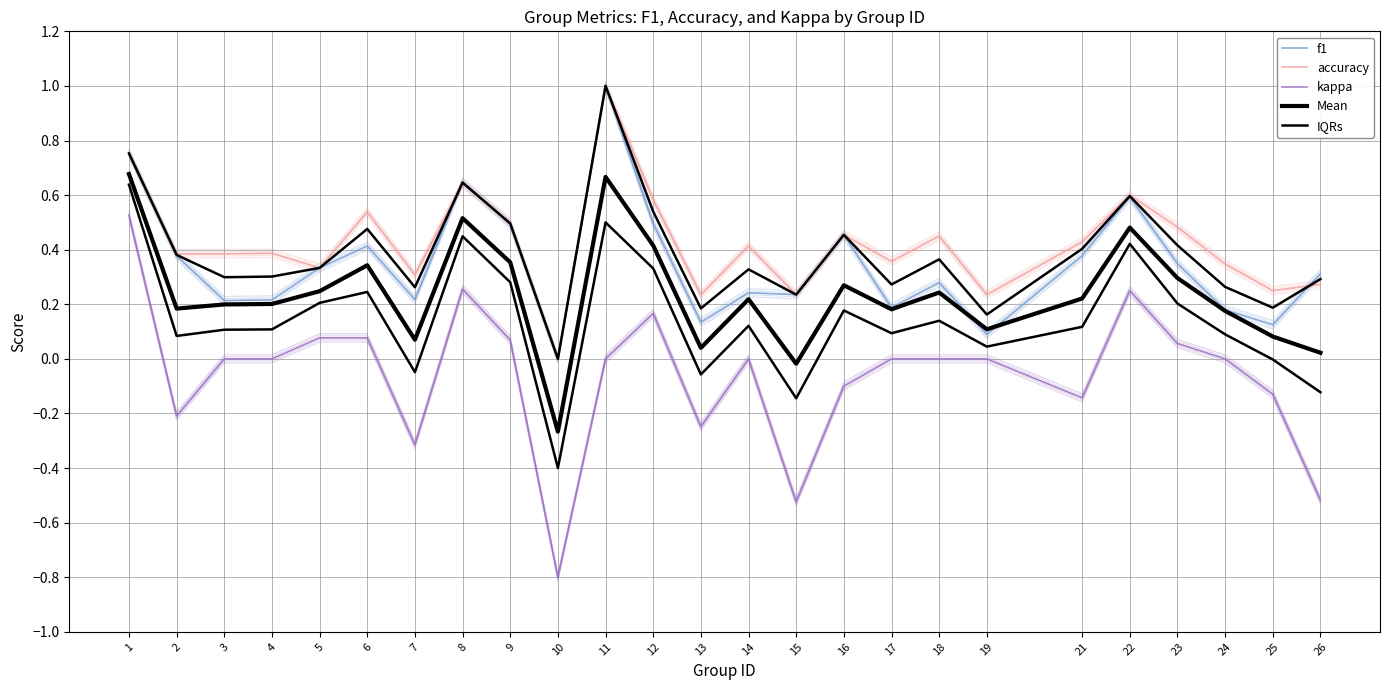

Which series has the largest total across all categories?

accuracy